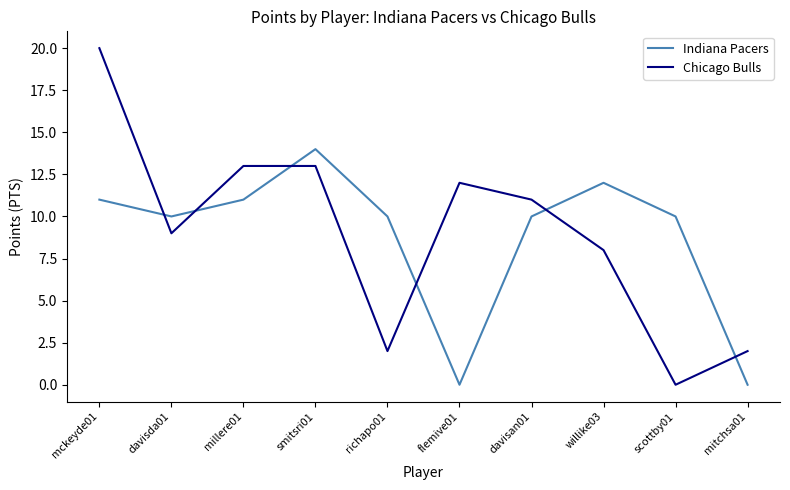

What are all the series names shown in the legend?

Indiana Pacers, Chicago Bulls